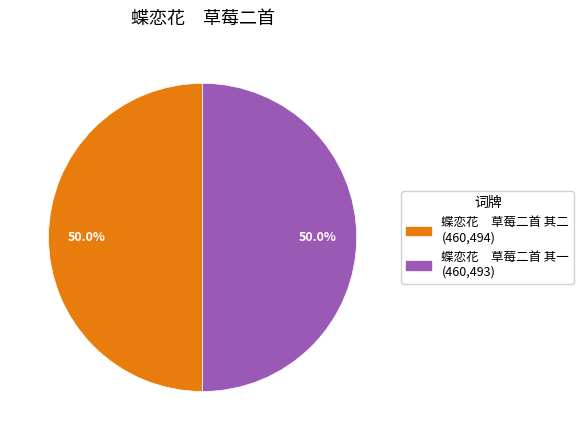

Do 蝶恋花 草莓二首 其二 and 蝶恋花 草莓二首 其一 together represent more than half of the pie?

Yes